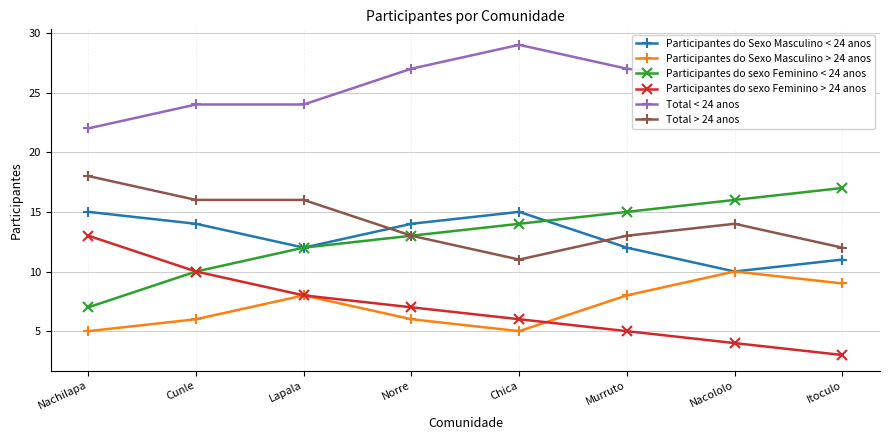

True or false: Participantes do Sexo Masculino < 24 anos and Participantes do sexo Feminino > 24 anos intersect in this chart.

False